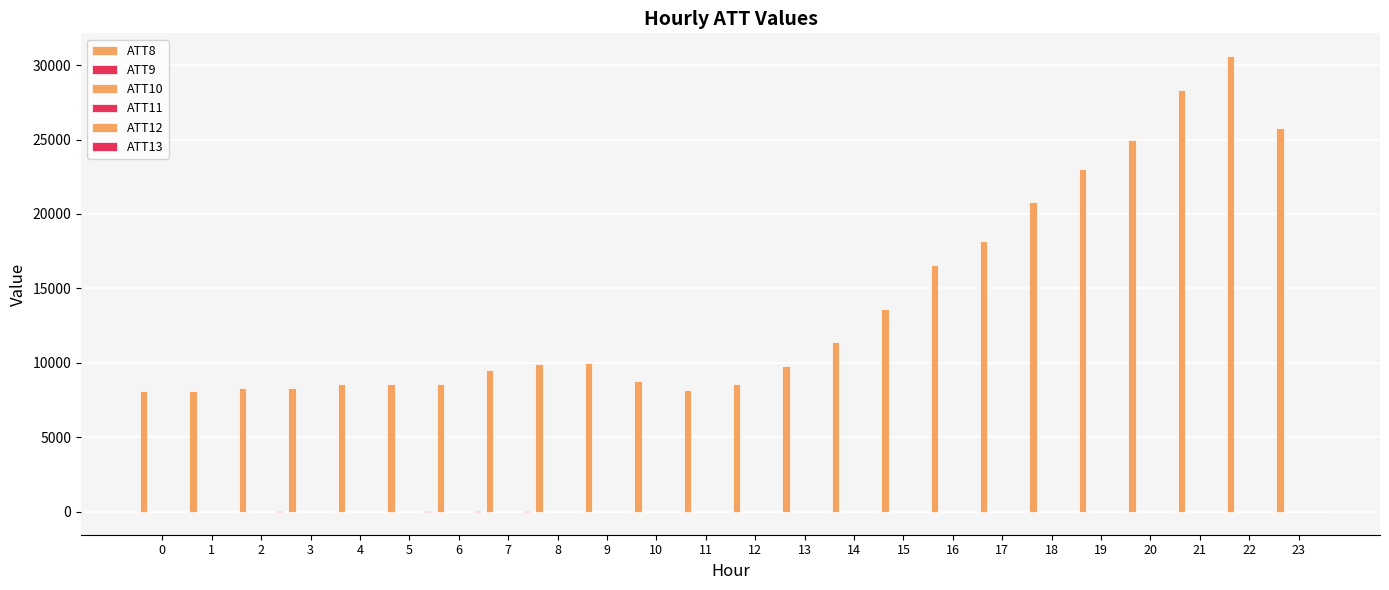

Are the bars grouped side by side (vs. stacked)?

Yes